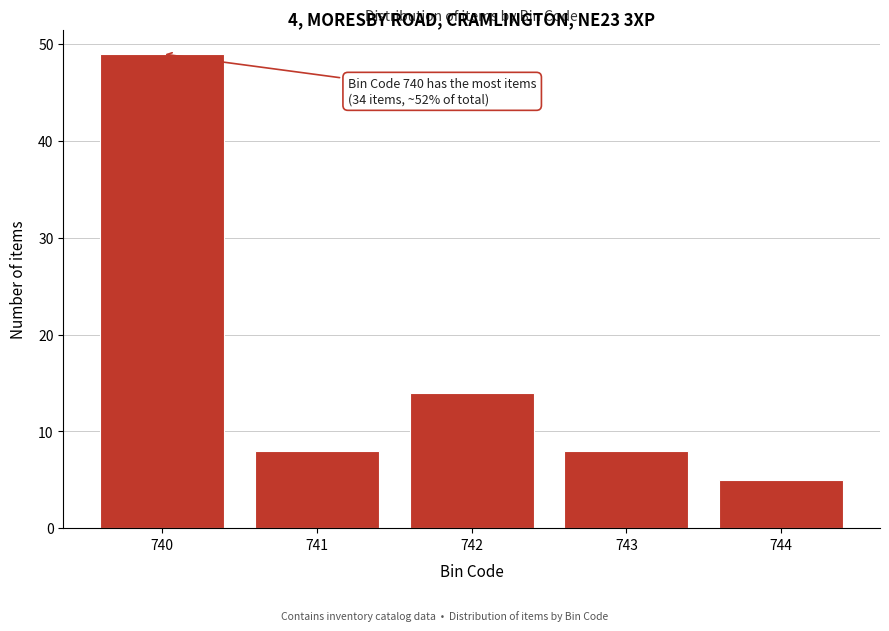

Reading left to right, what are all the values shown in this chart?

740=49	741=8	742=14	743=8	744=5